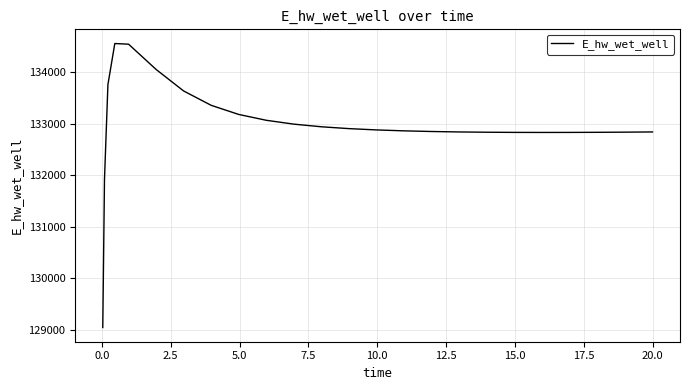

Does the chart display data point markers on the line(s)?

No